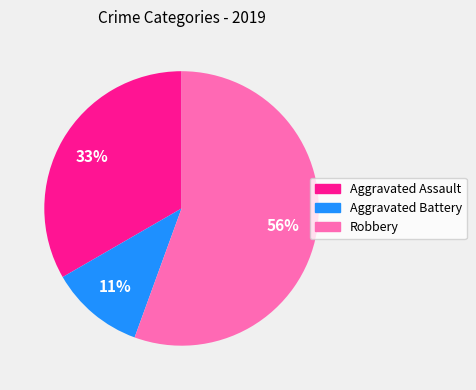

Approximately how many times larger is the value at Robbery compared to Aggravated Assault?

1.7